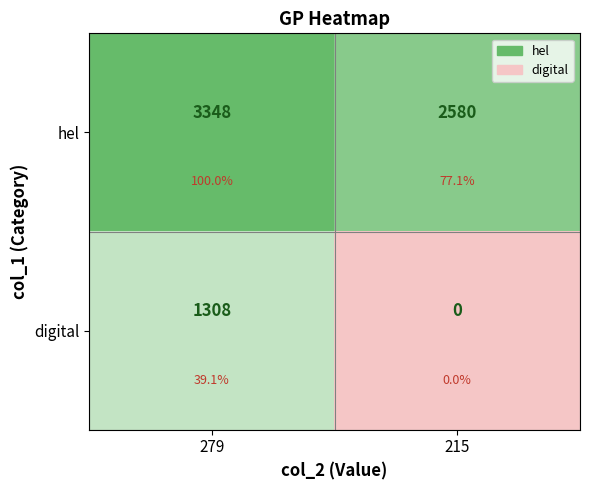

What is the total value across all series at 215?

2580